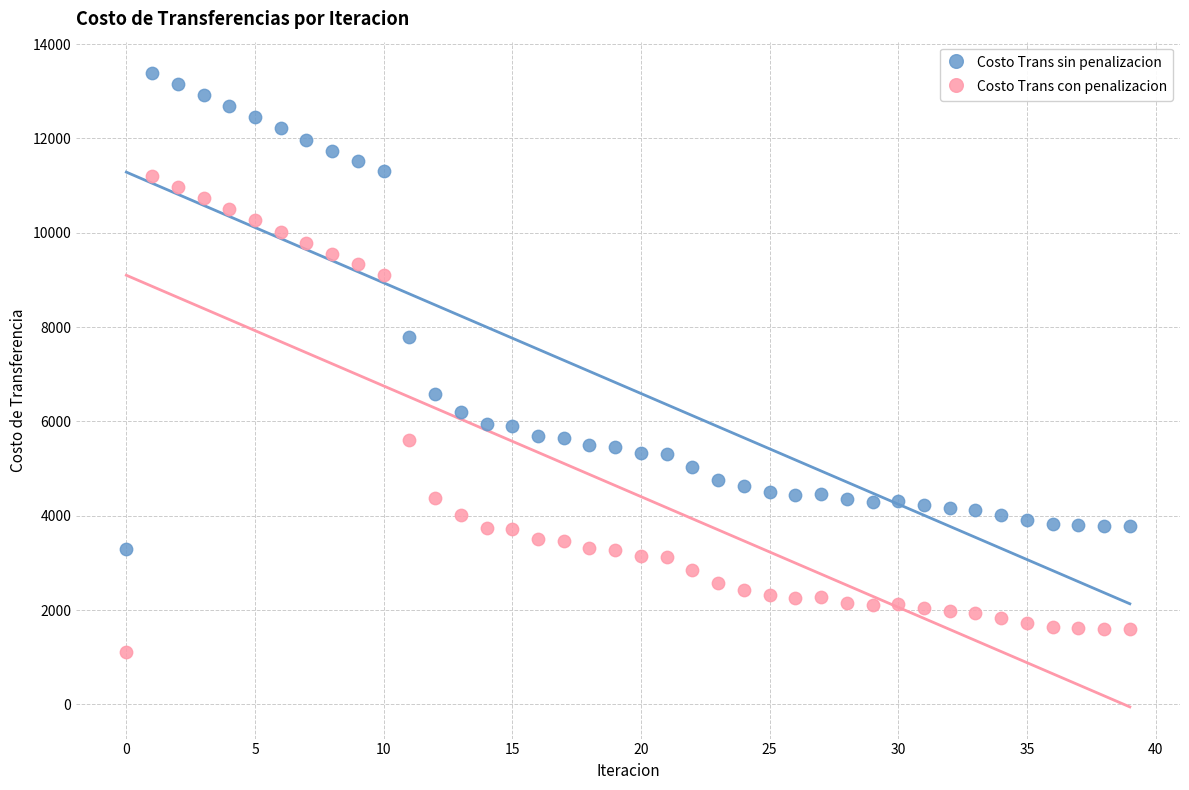

In the Costo Trans sin penalizacion series, what Y value is closest to 8342?

7782.5